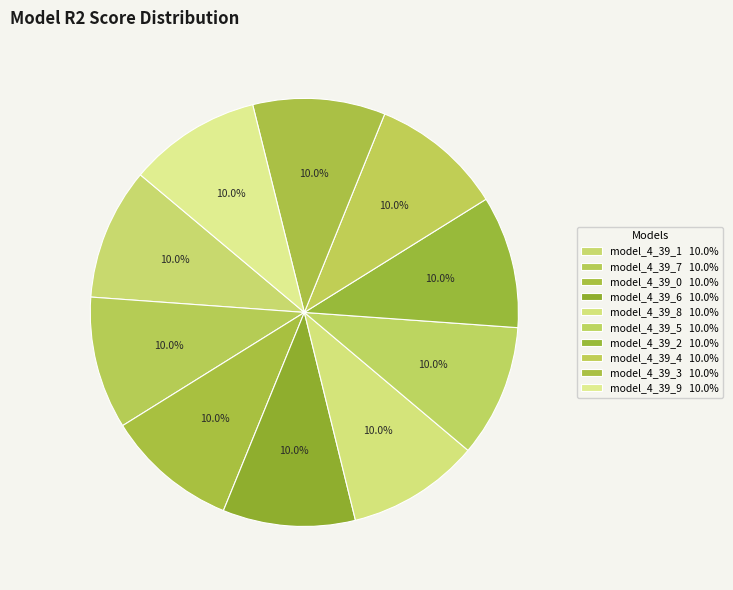

Count the number of slices in the pie.

10